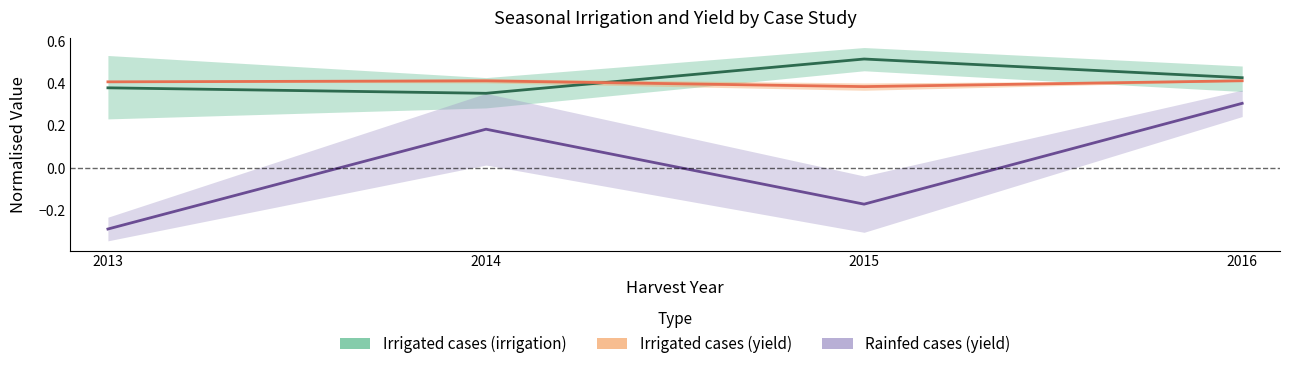

After their last crossing, which series has the higher values: Irrigated cases (irrigation) or Irrigated cases (yield)?

Irrigated cases (irrigation)